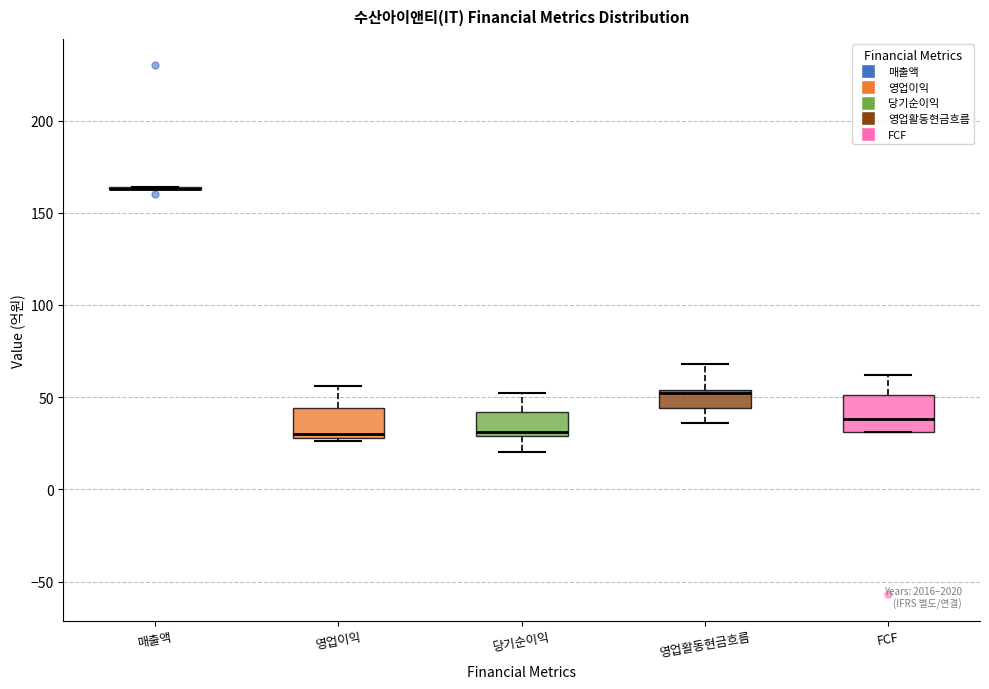

Where is the lower edge of the box for 영업활동현금흐름 on the y-axis? The values are not printed on the chart, so give them approximately, as read against the axis.

45